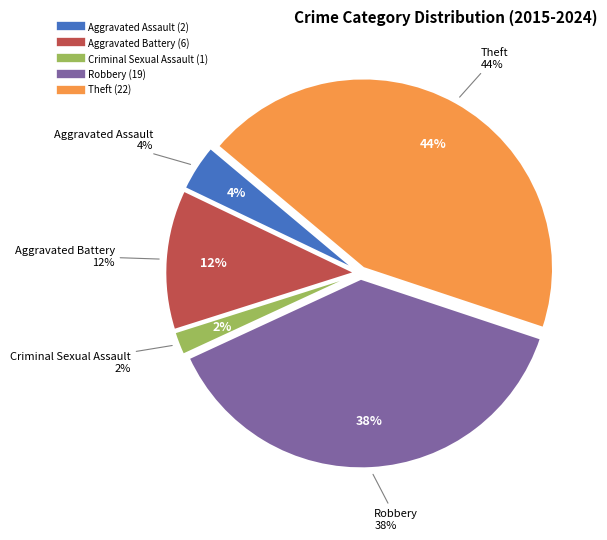

How many segments does this pie chart have?

5